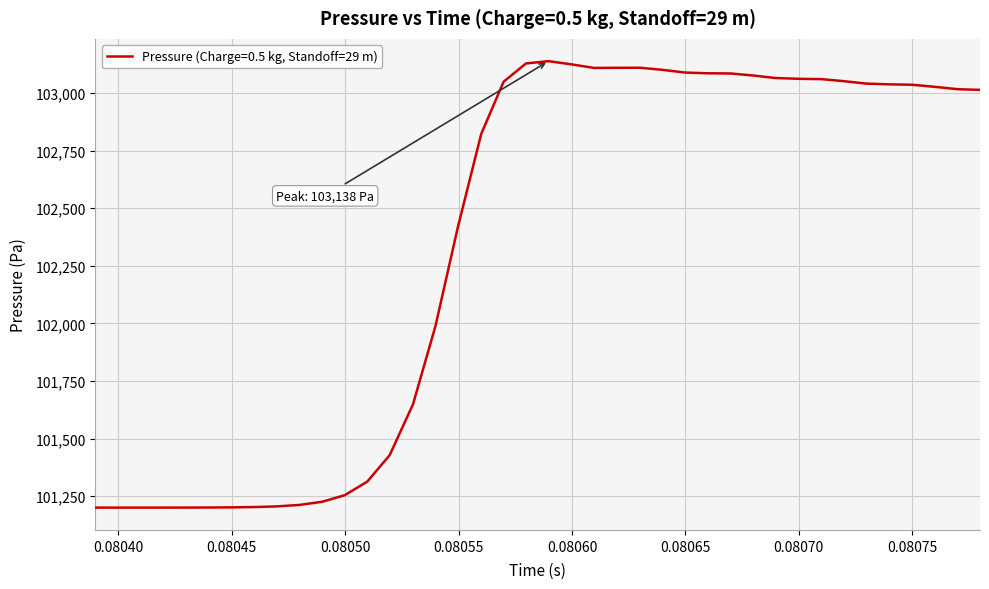

What is the smallest value displayed?

101200.0